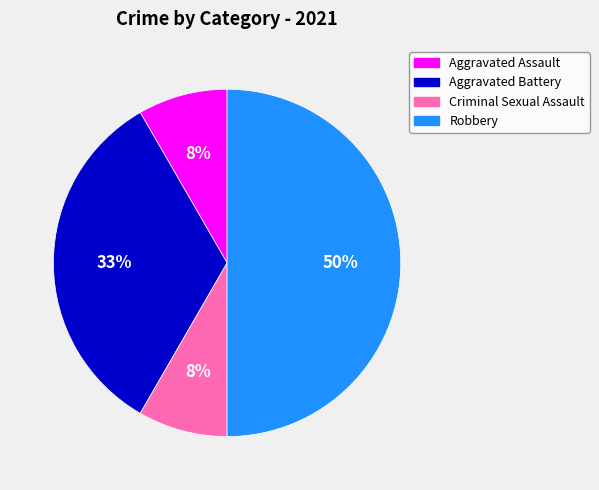

To the nearest percent, what portion does Criminal Sexual Assault represent?

8%